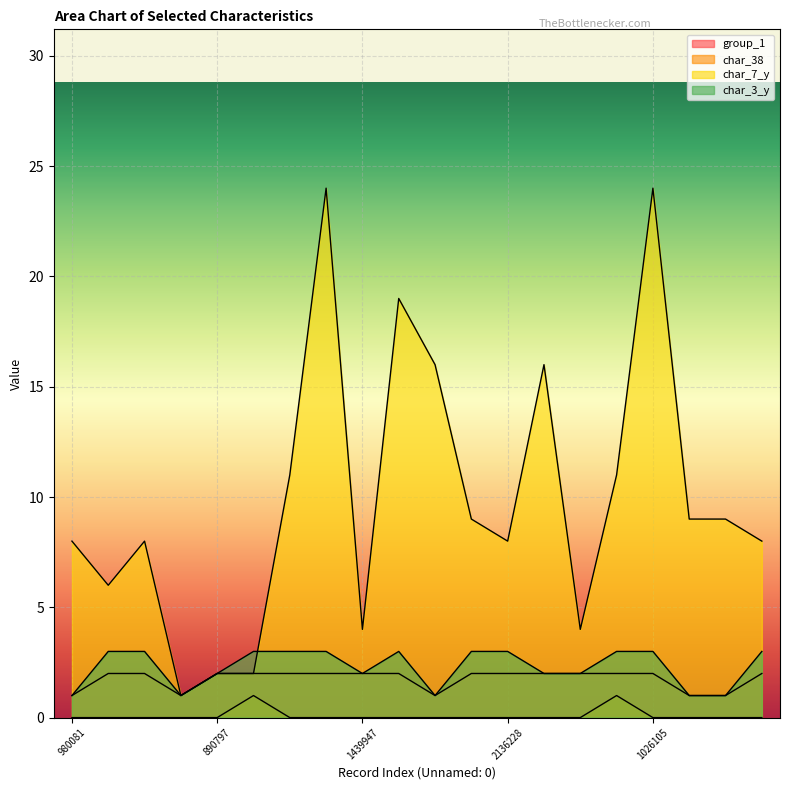

Is it true that char_3_y equals 3 at 2136228?

True